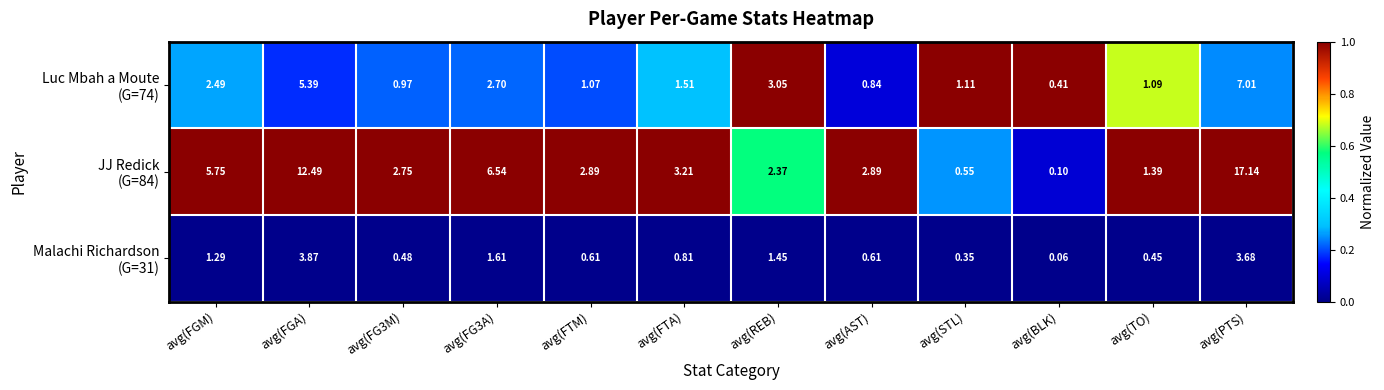

Which label corresponds to the largest value in the chart?

avg(PTS)